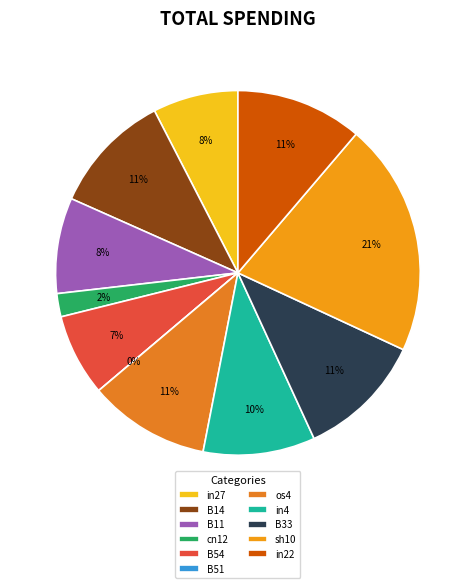

Do B11 and in27 together represent more than half of the pie?

No